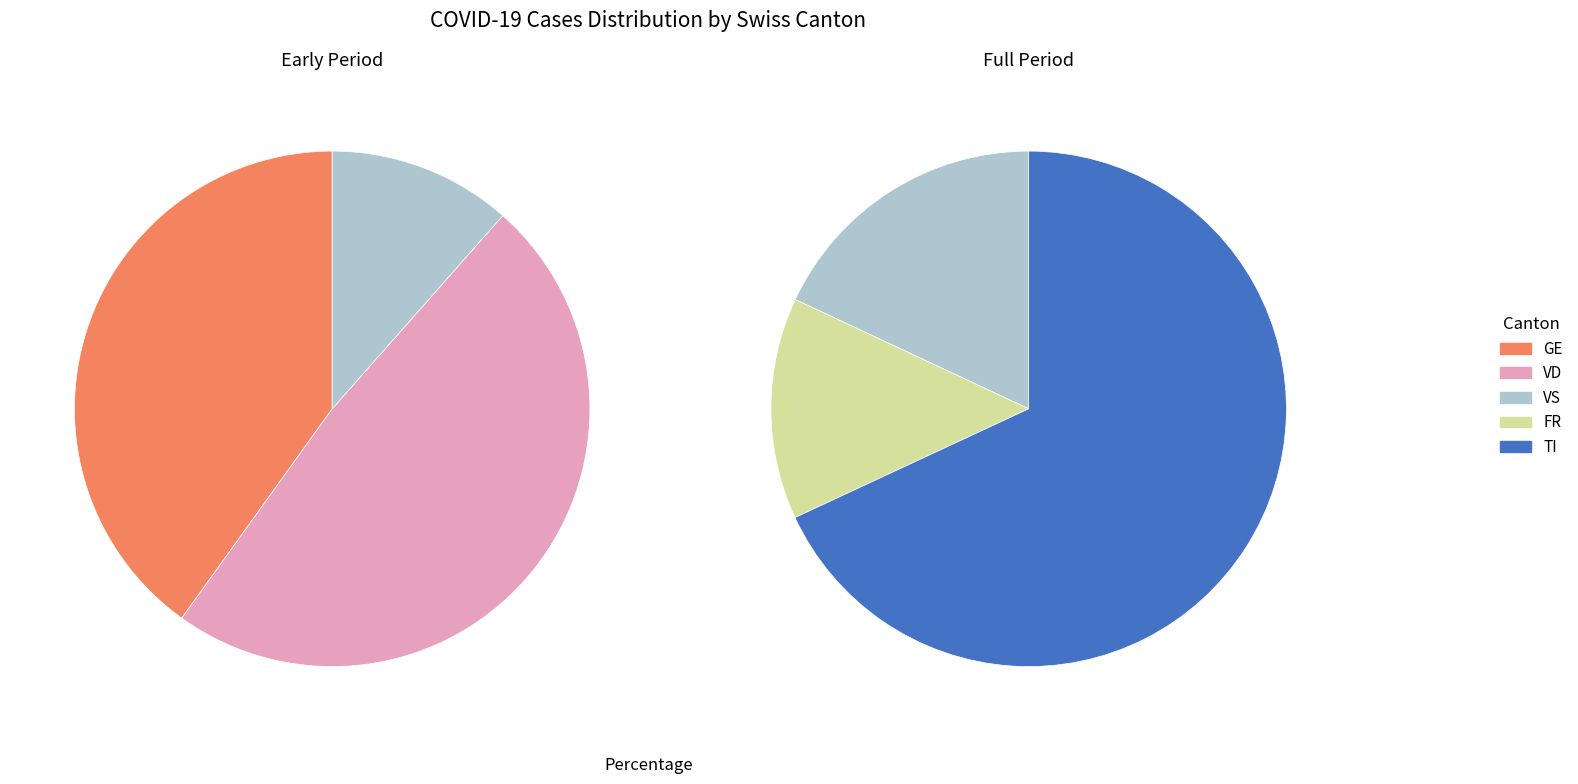

Between 15 and 23, which series saw the biggest shift?

TI